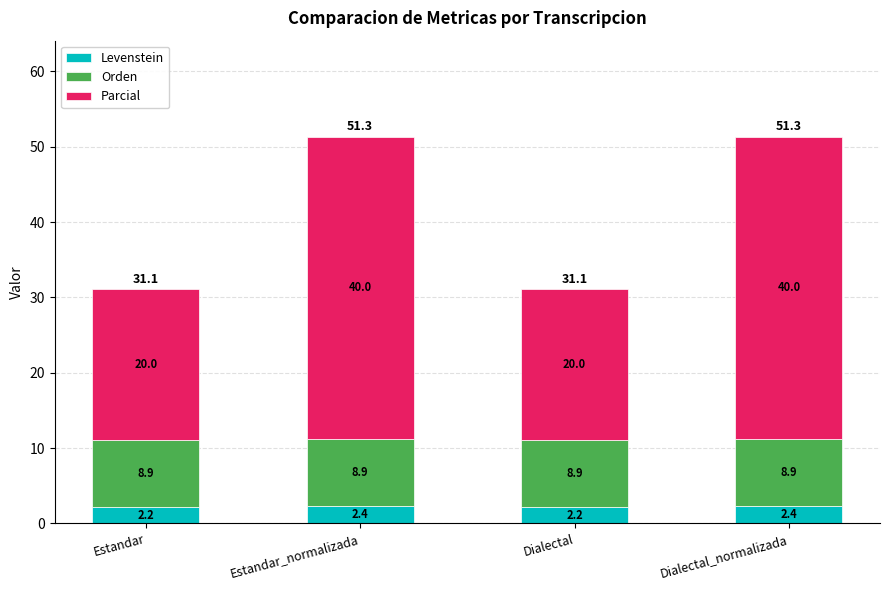

Reading right to left, what are the values for Levenstein?

Dialectal_normalizada=2.4	Dialectal=2.2	Estandar_normalizada=2.4	Estandar=2.2